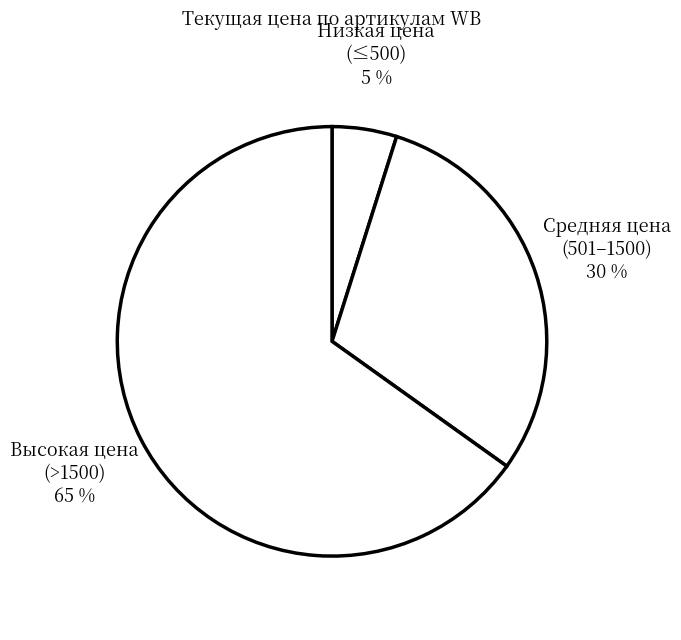

Is there a majority slice in this chart?

Yes